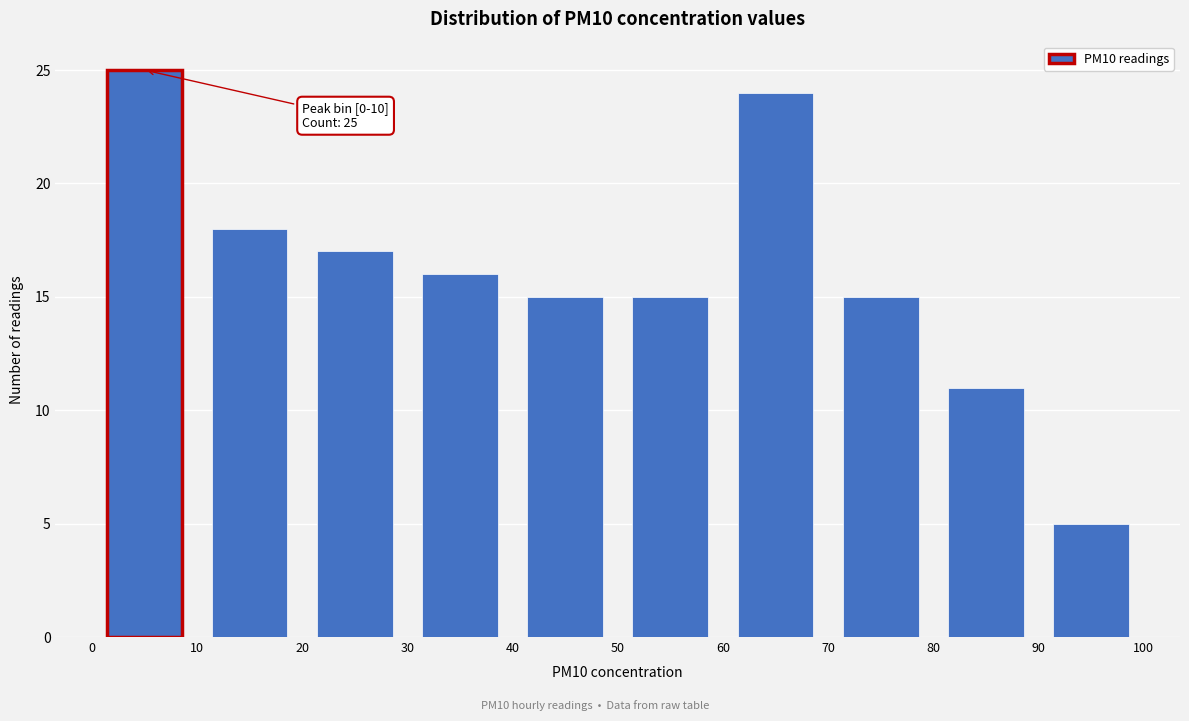

Which range on the x-axis has the tallest bar?

0 to 10